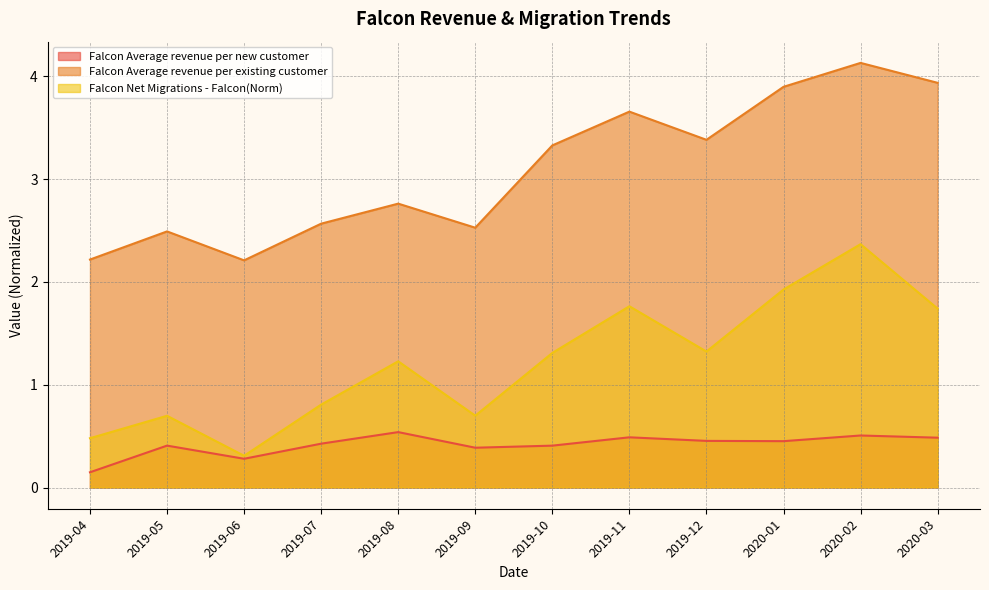

What is the average value of the Falcon Average revenue per new customer series?

0.4